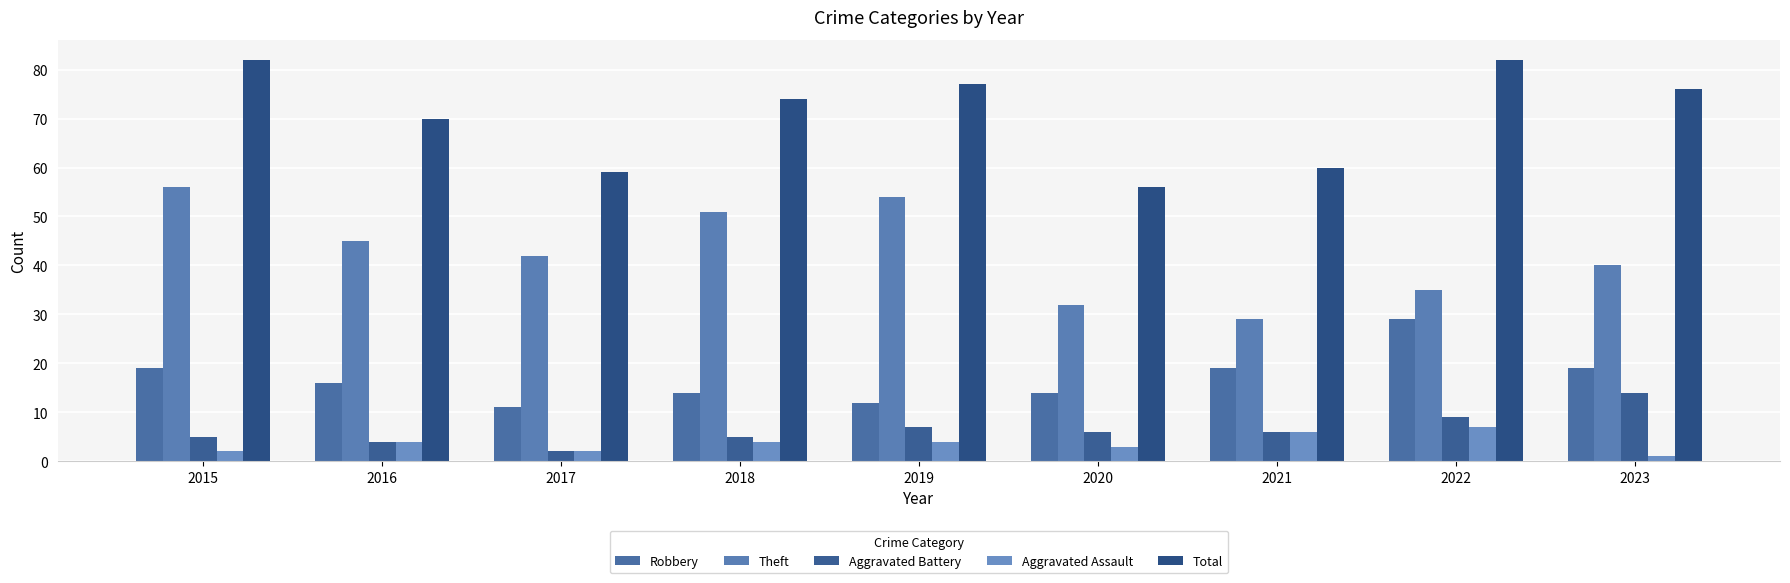

How many series are shown in this chart?

5